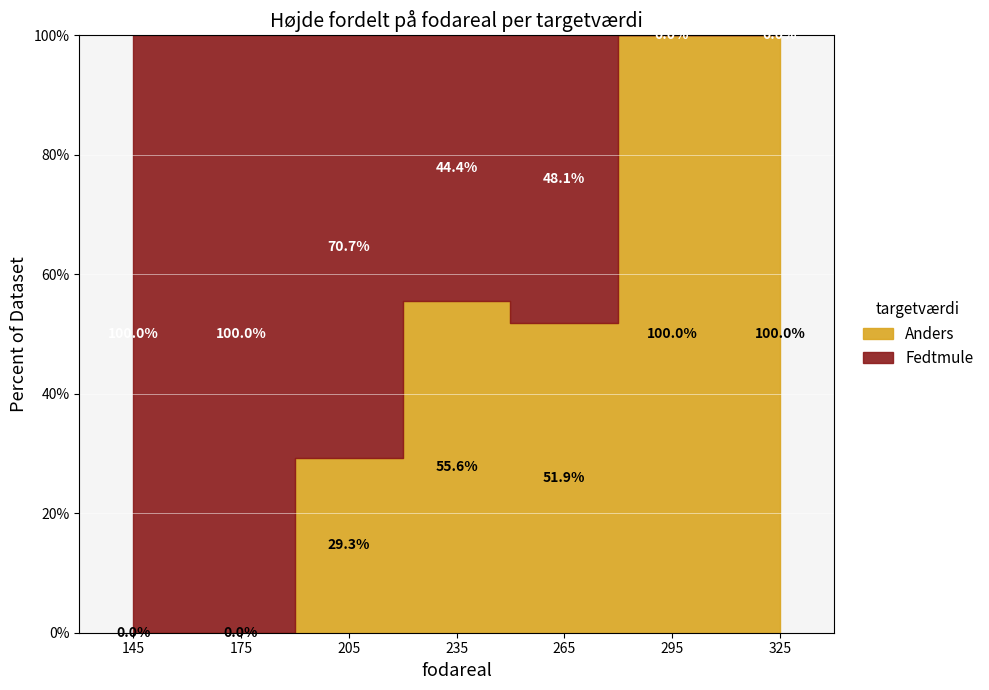

At 138, list the series in order from smallest to largest.

Anders, Fedtmule